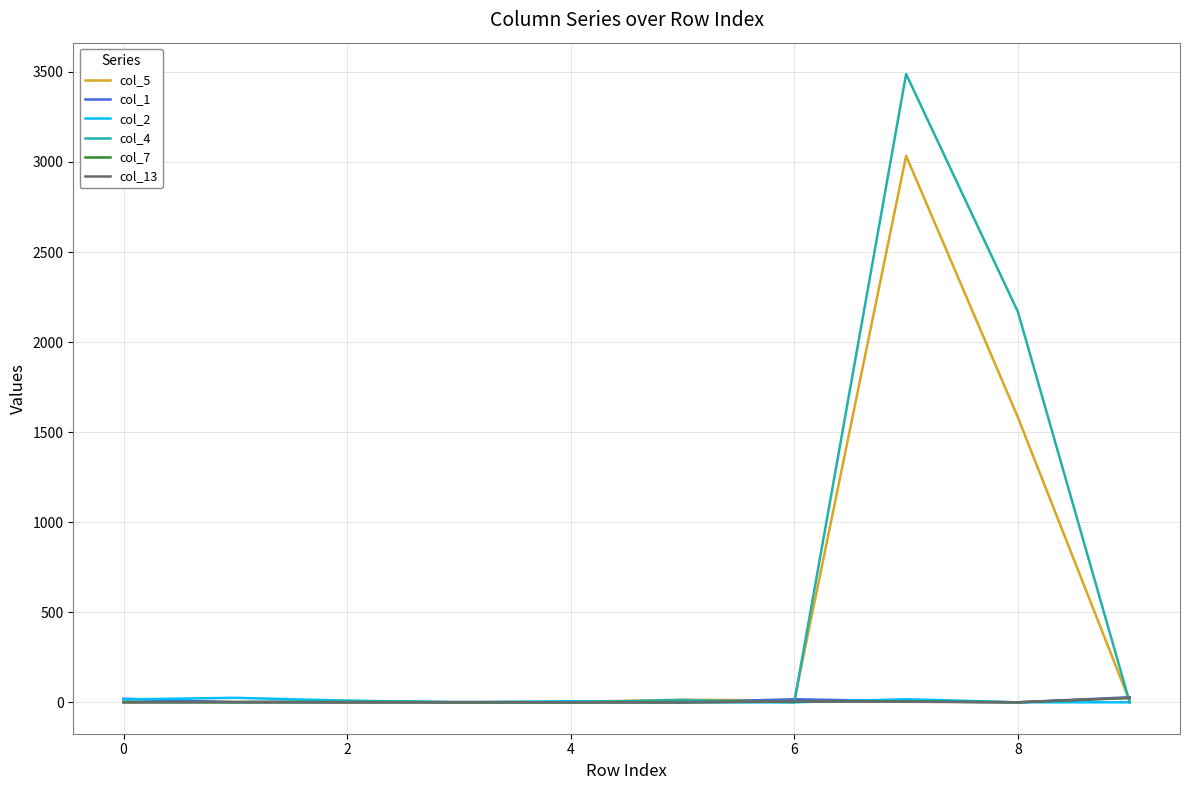

What is the maximum value shown in the chart?

3488